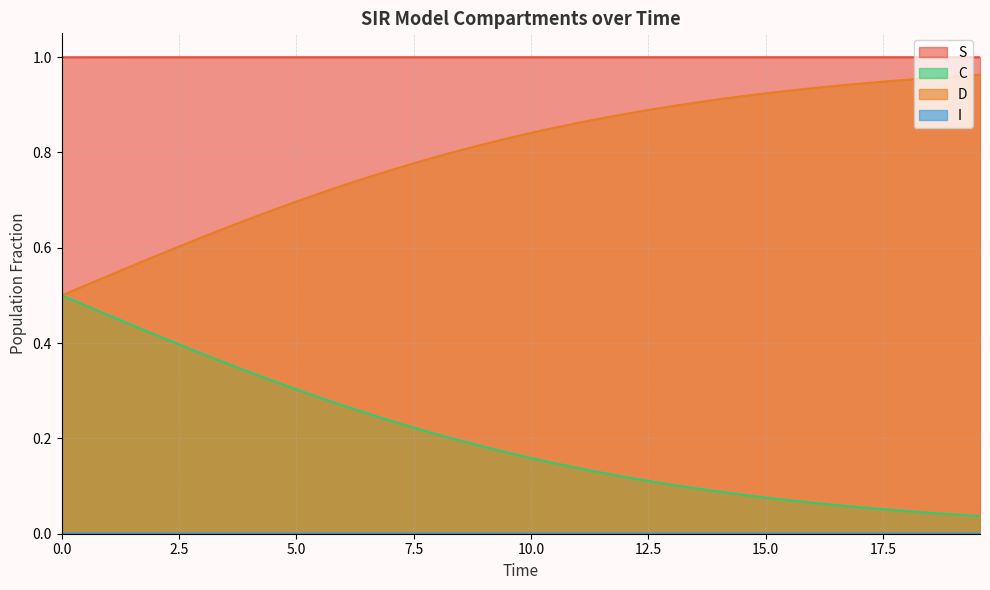

True or false: C and S cross at least once.

False